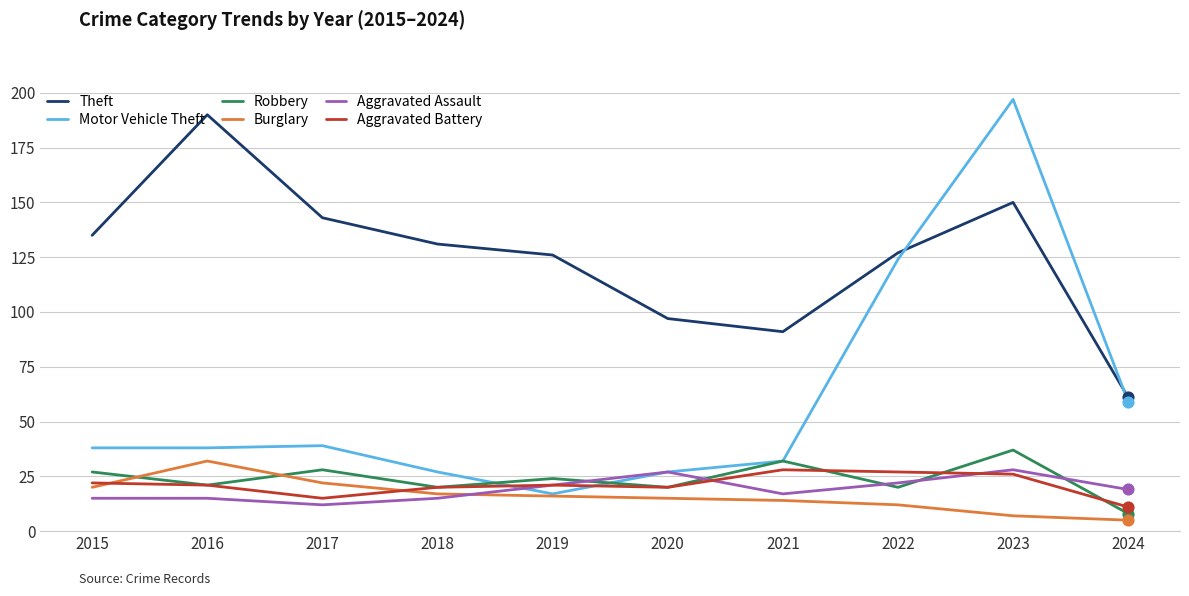

Which series has the widest spread of values?

Motor Vehicle Theft